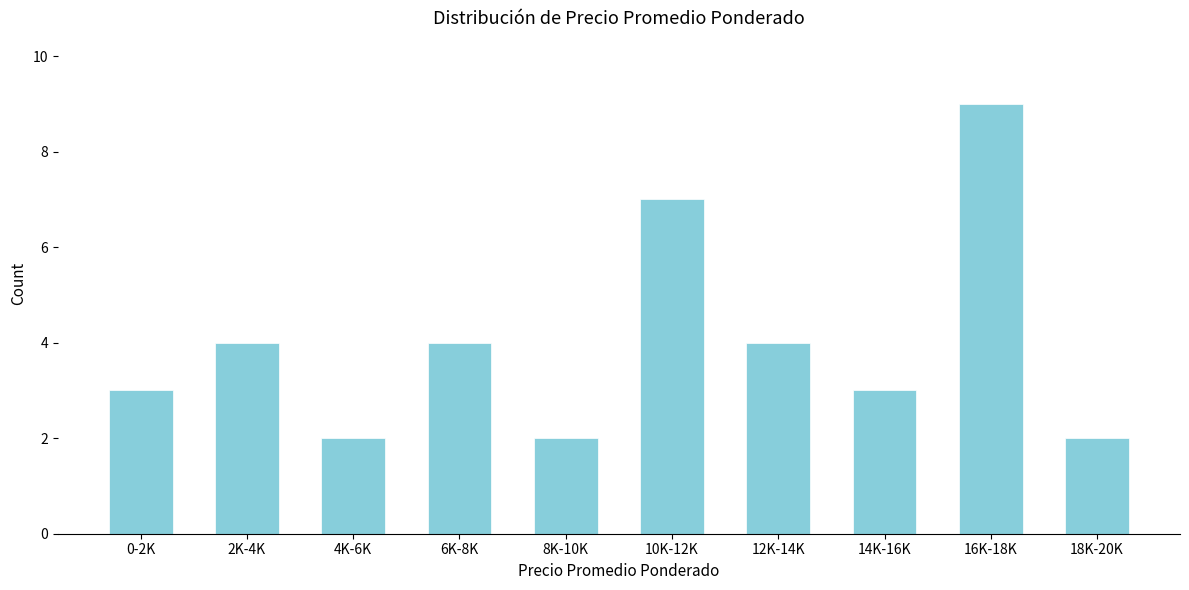

Reading right to left, extract all data points from this chart.

2	9	3	4	7	2	4	2	4	3